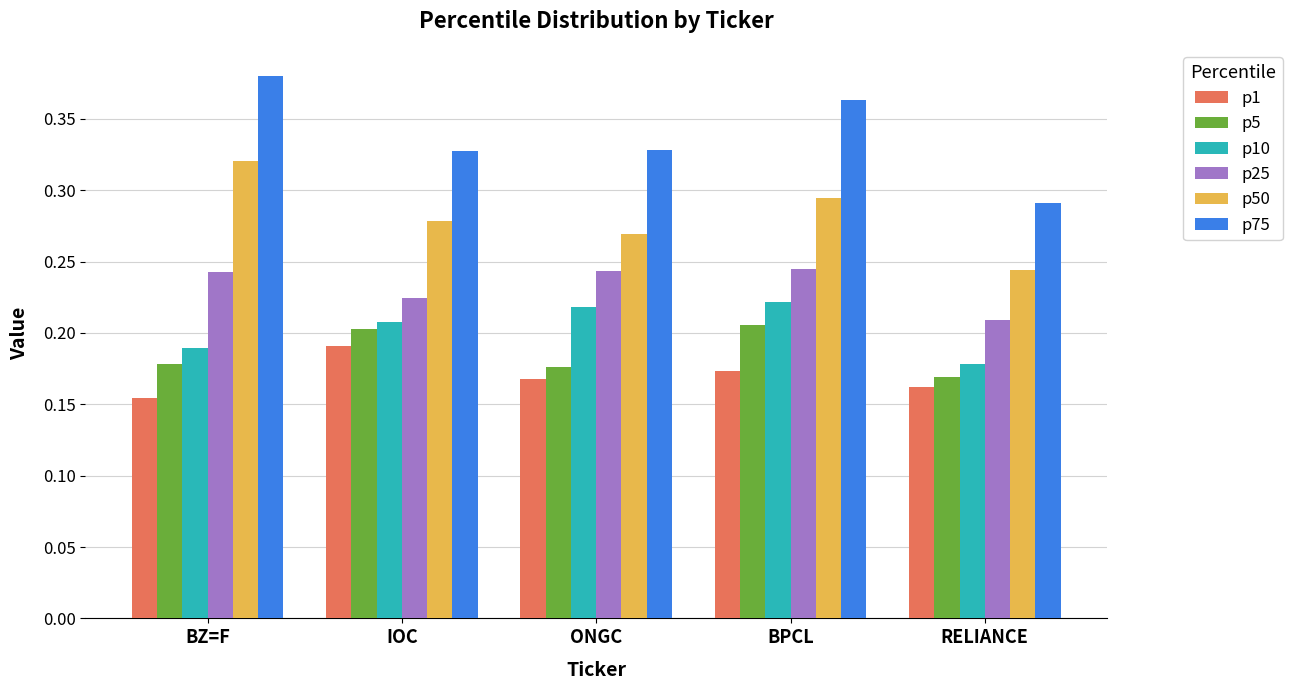

Is it true that p10 equals 0.2 at BZ=F?

True